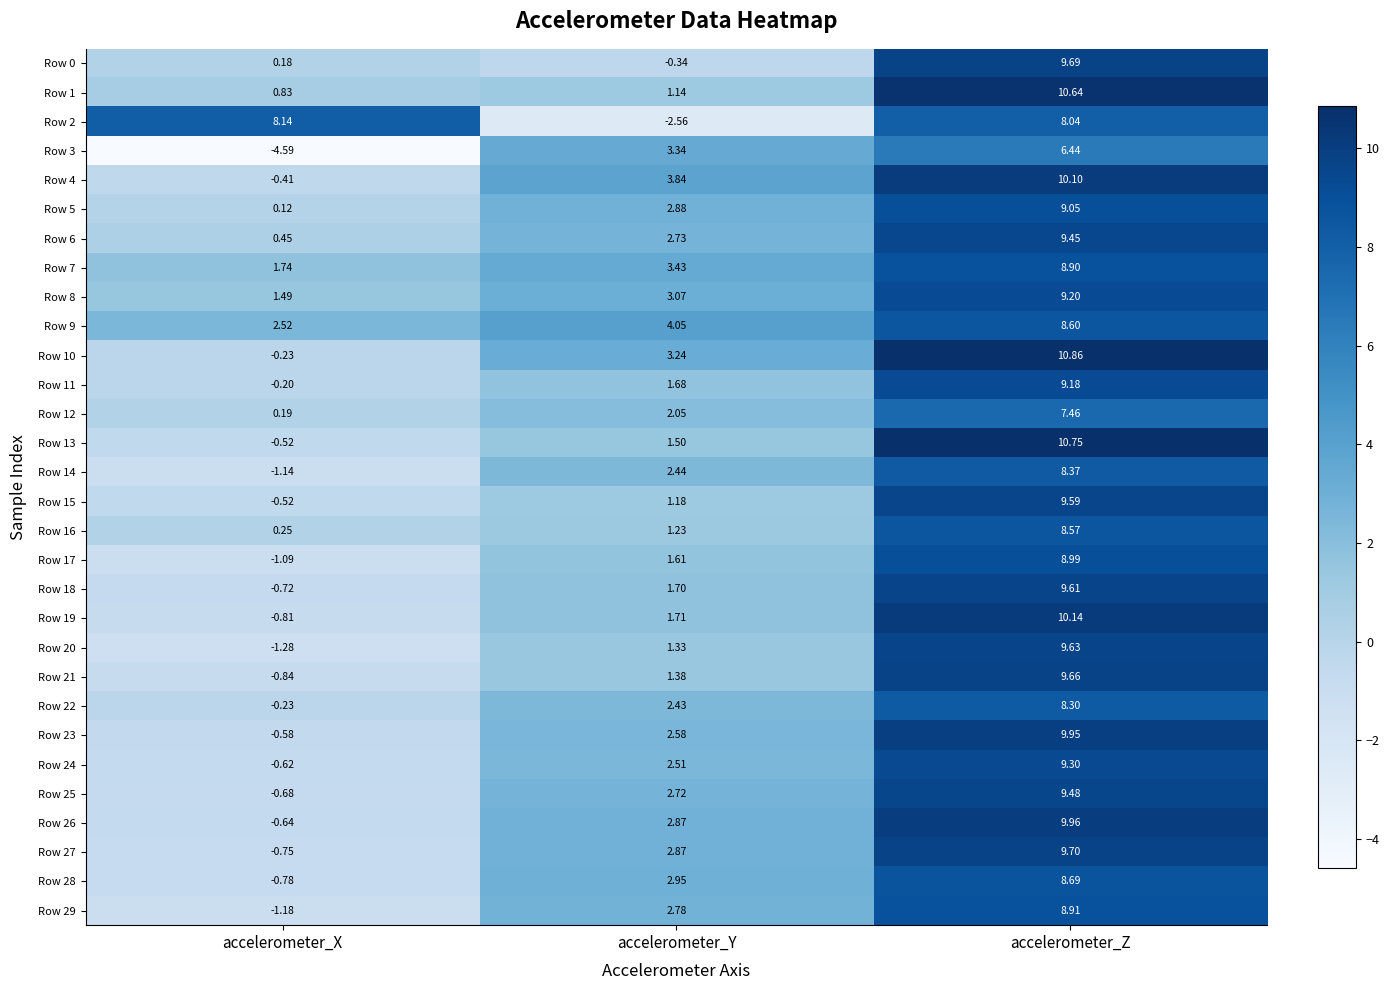

What is the smallest value displayed?

-4.6